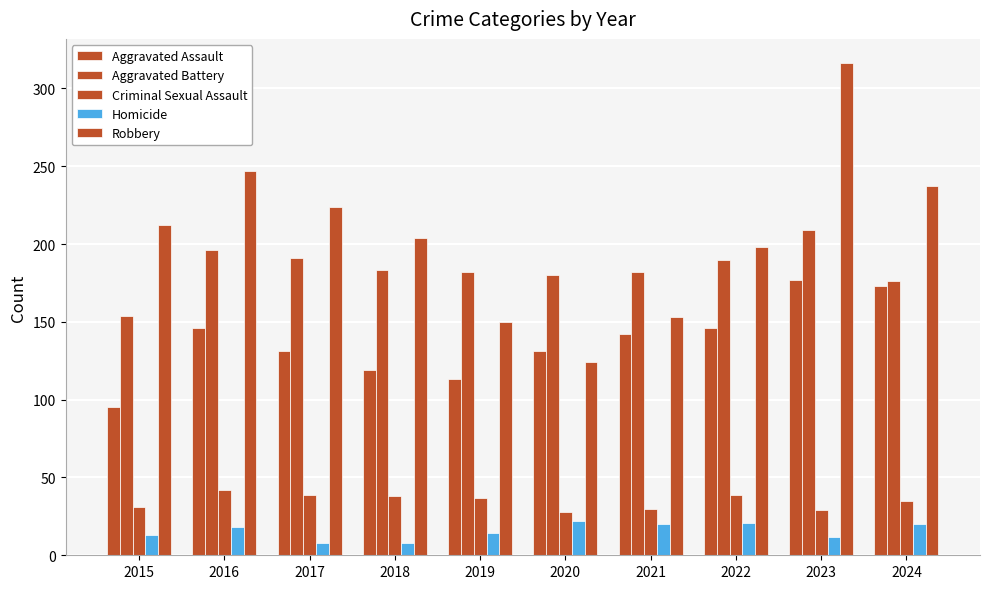

How many values in the Homicide series are below 18?

5